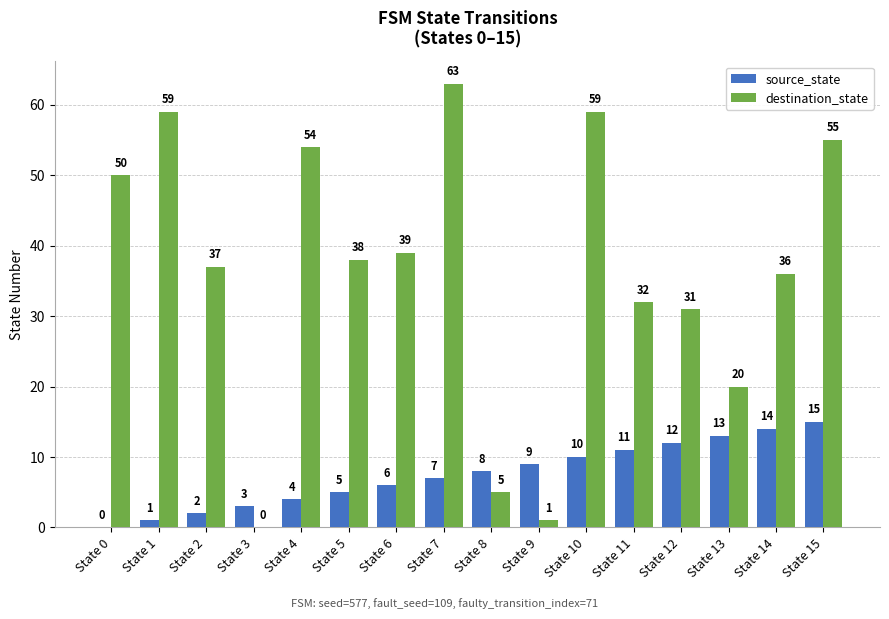

At which label does destination_state first exceed 38?

State 0